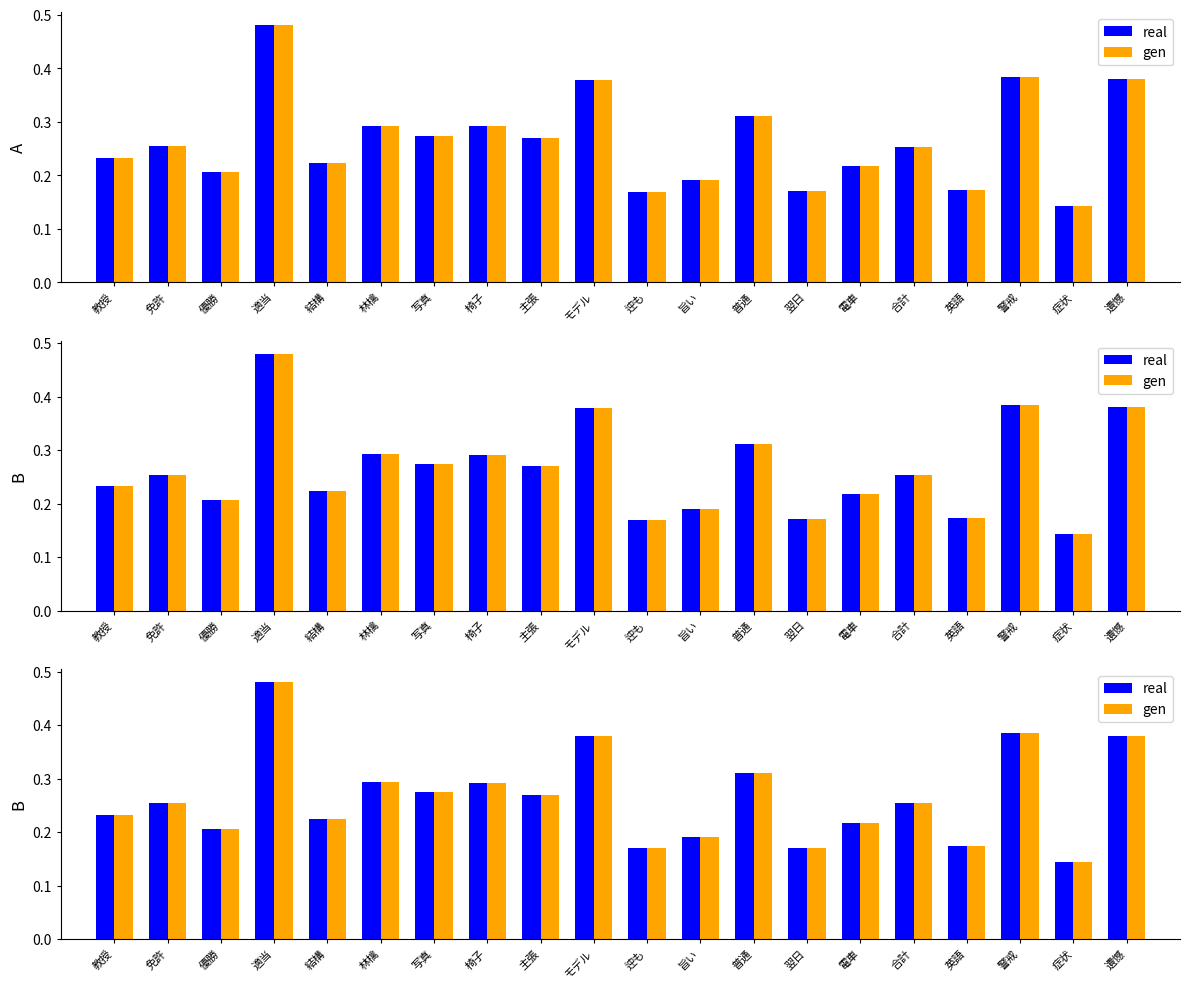

How many categories are shown in the chart?

20